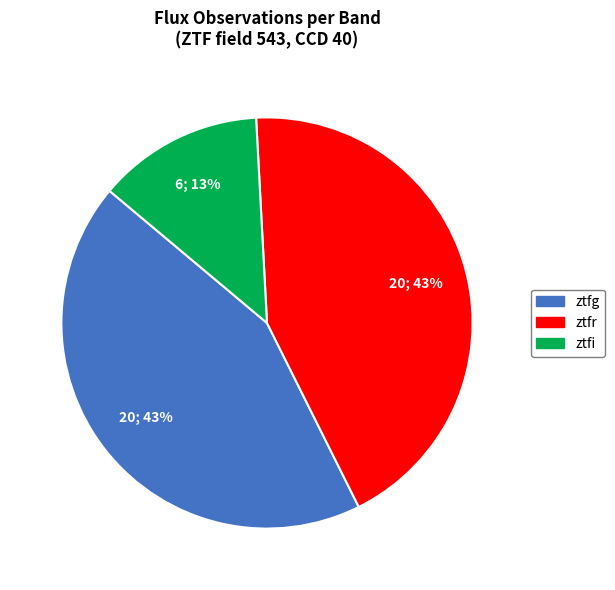

To the nearest percent, what is the average slice percentage?

33%